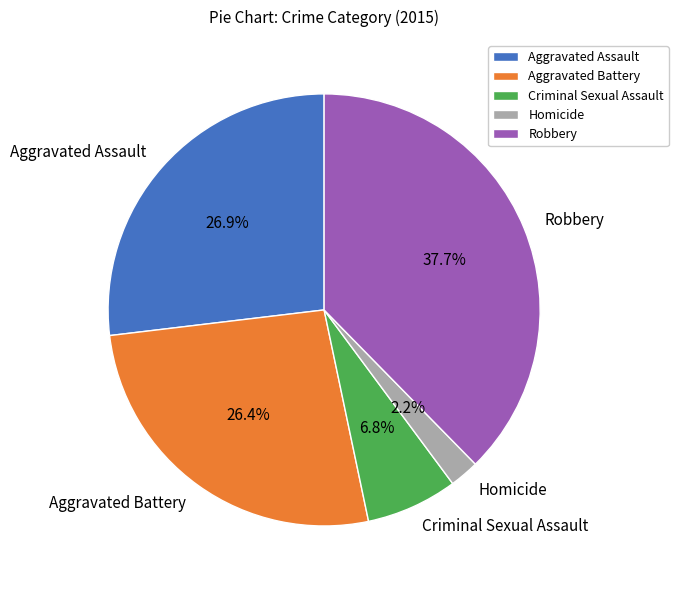

To the nearest percent, what is the combined percentage of Aggravated Battery and Robbery?

64%